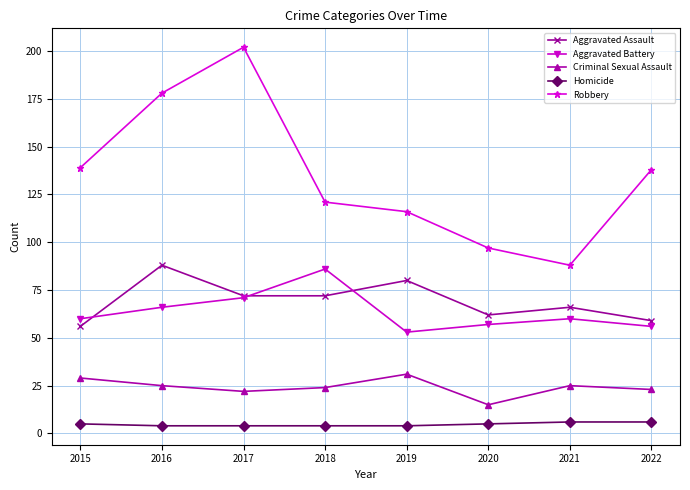

How many values in the Robbery series are below 138?

4